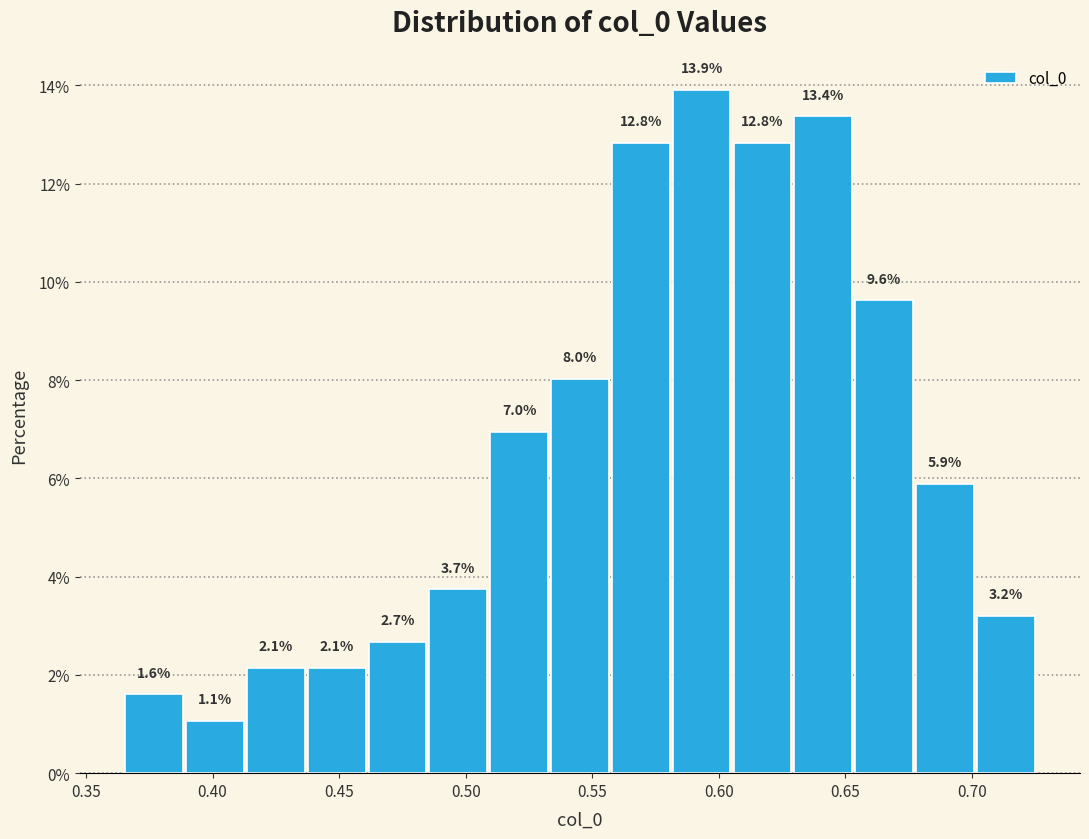

Which range on the x-axis has the tallest bar?

0.580 to 0.605